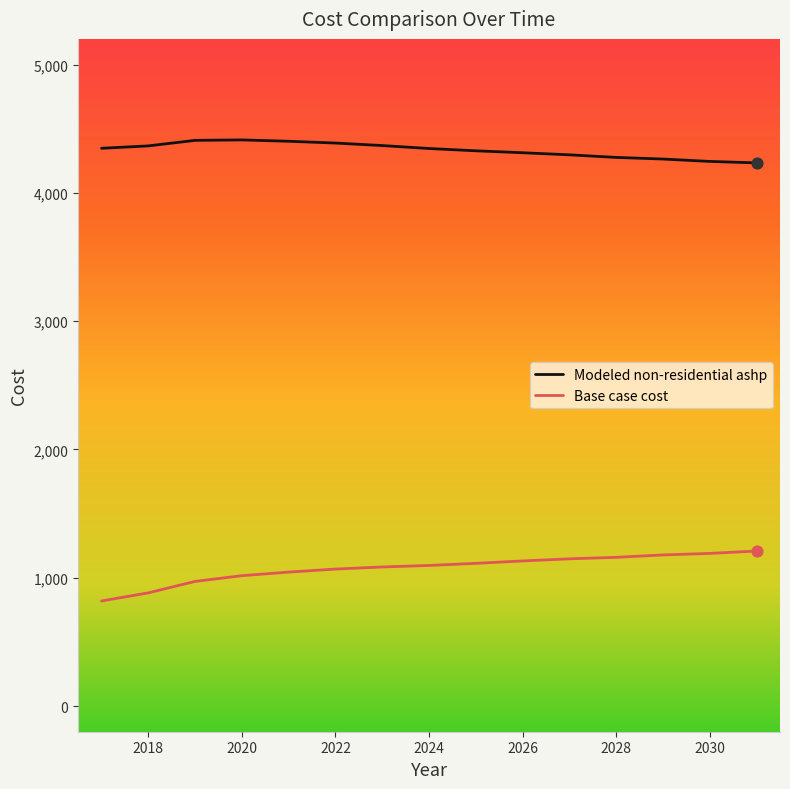

What is the difference between the maximum and minimum values in the Base case cost series?

389.5